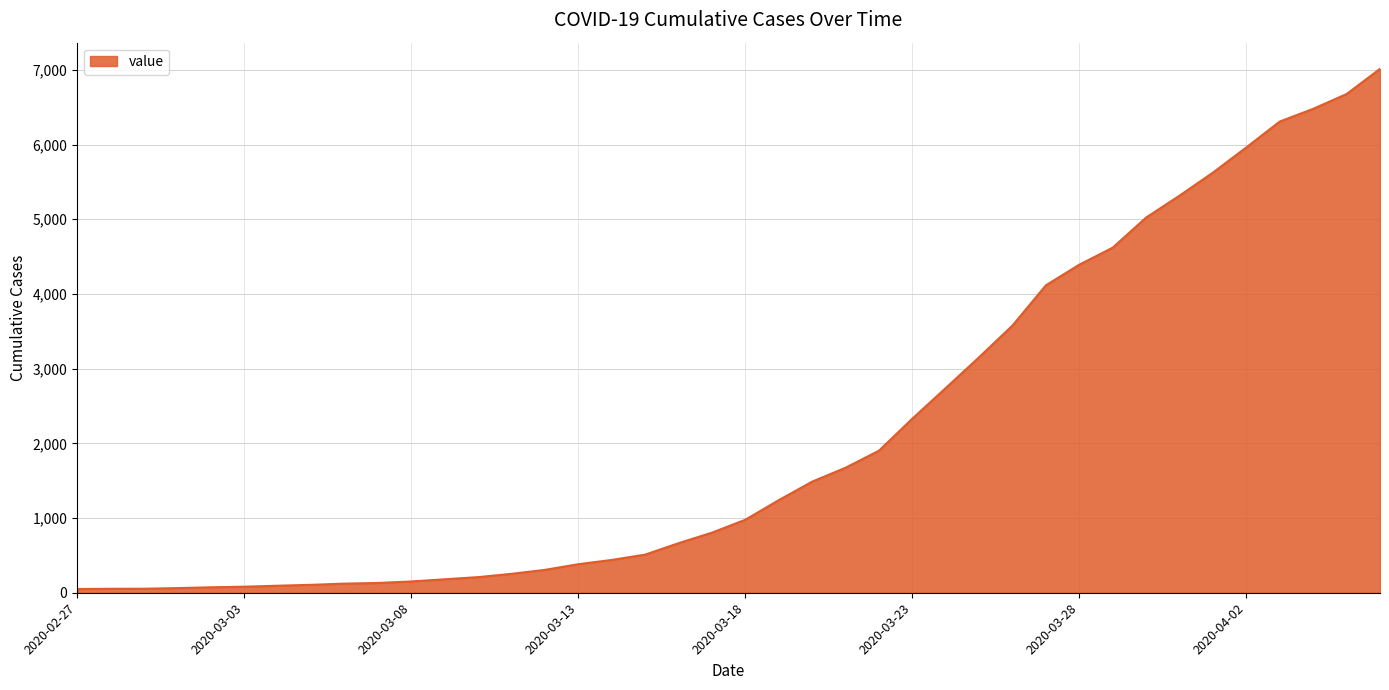

What is the minimum value shown in the chart?

50